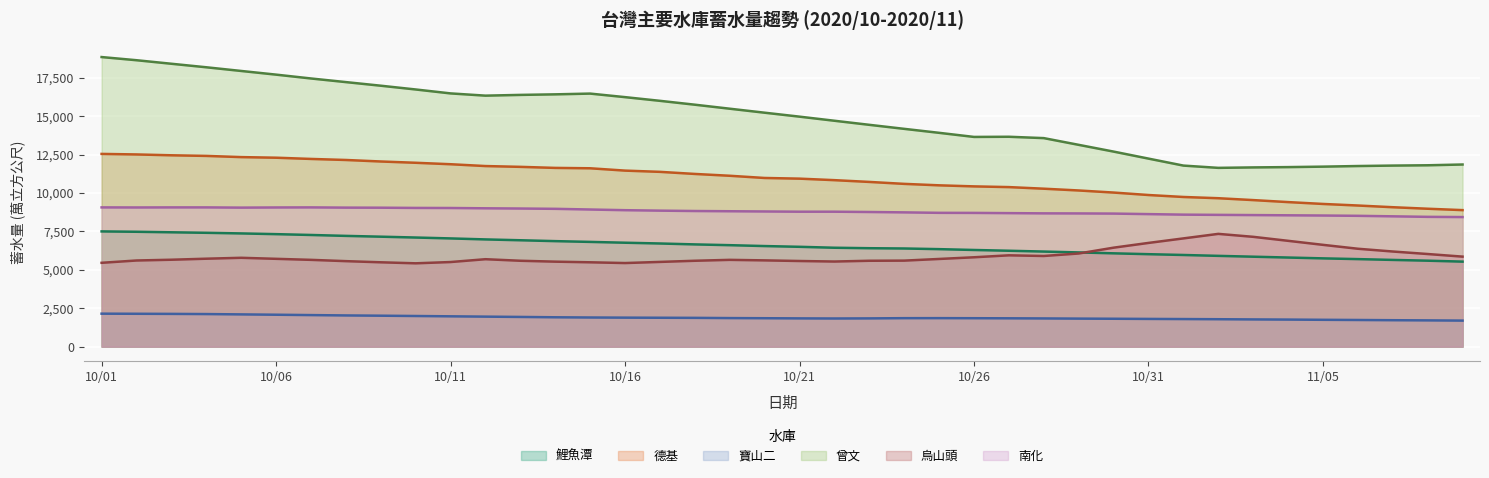

What is the average value of the 烏山頭 series?

5905.0